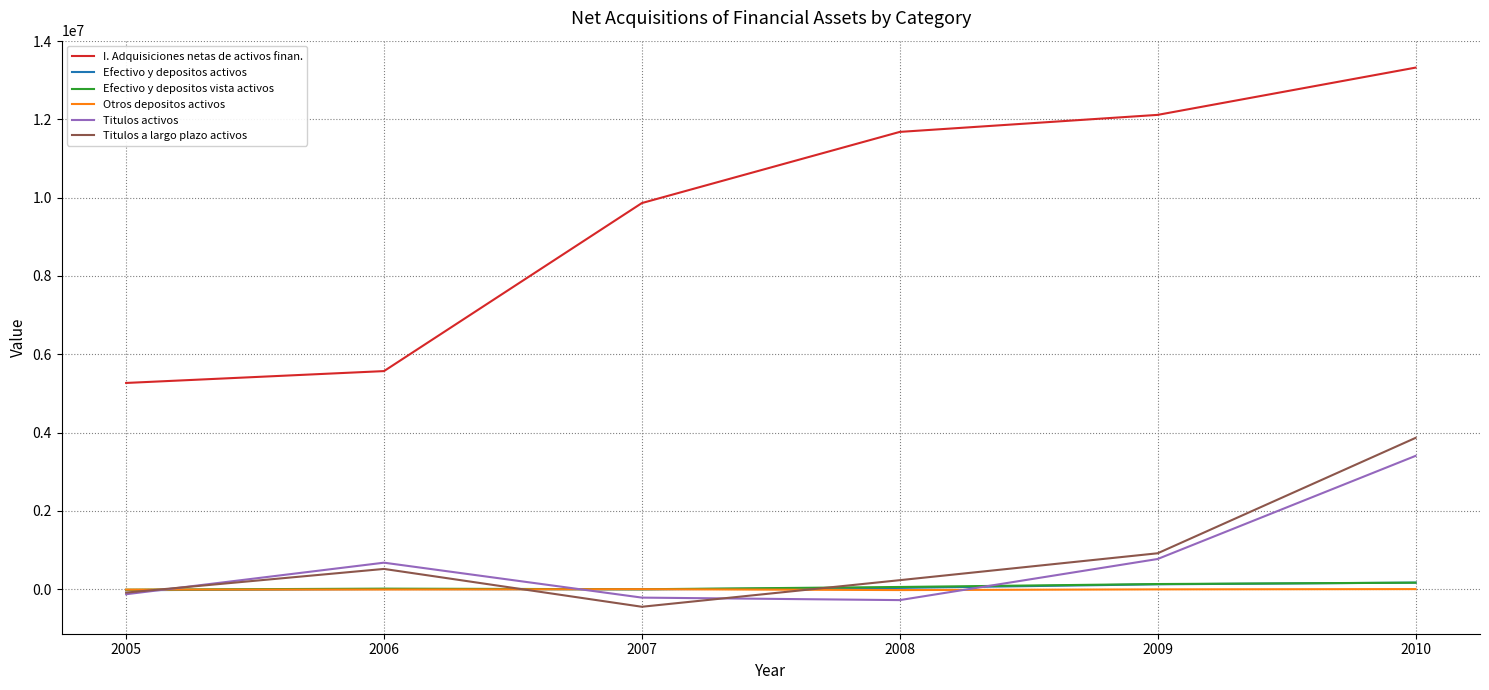

What is the smallest value displayed?

-450938